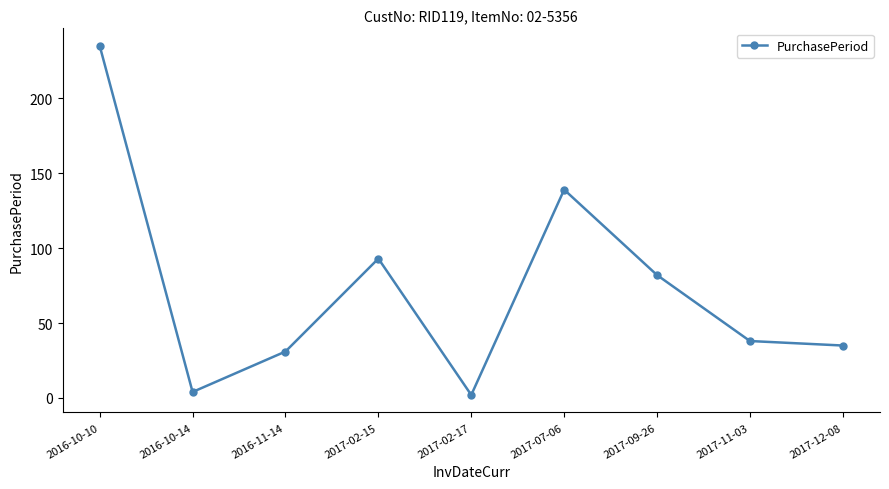

What is the sum of the values at 2017-07-06 and 2016-10-10?

374